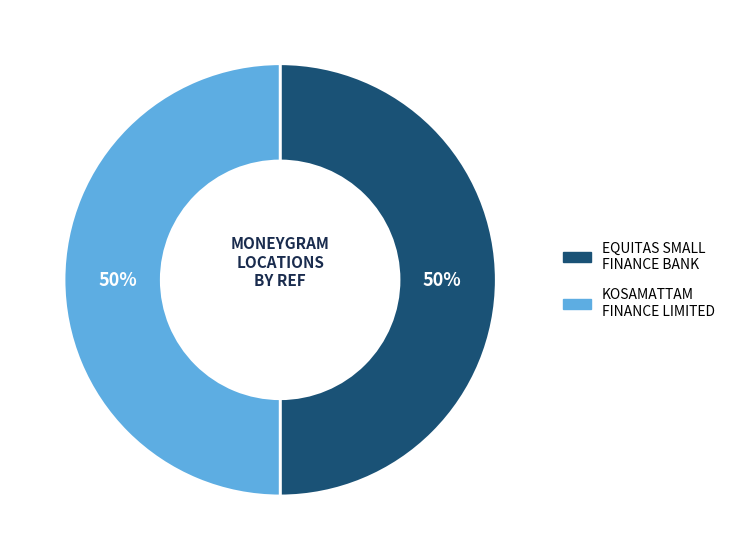

To the nearest percent, what is the average slice percentage?

50%